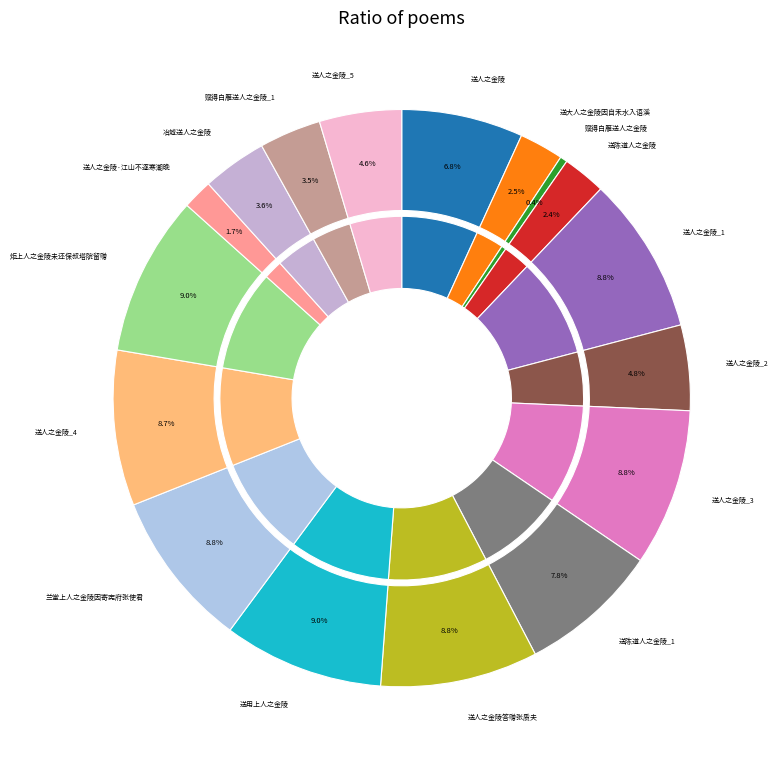

Rank the categories by value from lowest to highest.

赋得白雁送人之金陵, 送人之金陵·江山不逐寒潮晚, 送陈道人之金陵, 送大人之金陵因自禾水入语溪, 赋得白雁送人之金陵, 冶城送人之金陵, 送人之金陵, 送人之金陵, 送人之金陵, 送陈道人之金陵, 送人之金陵, 送人之金陵, 送人之金陵, 送人之金陵答赠张质夫, 兰堂上人之金陵因寄宪府张使君, 炬上人之金陵未还保叔塔院留赠, 送用上人之金陵